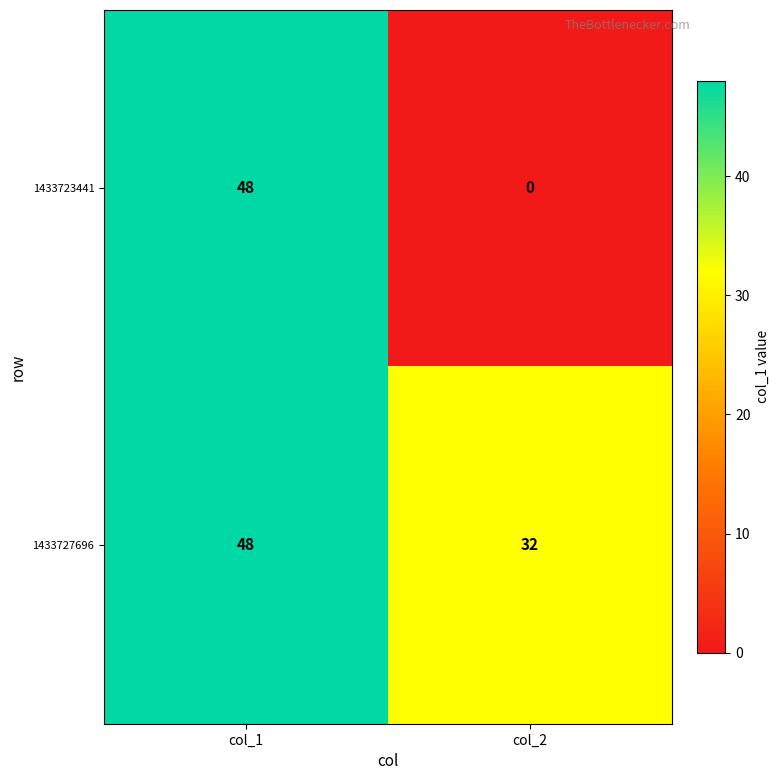

What is the average value of the 1433727696 series?

40